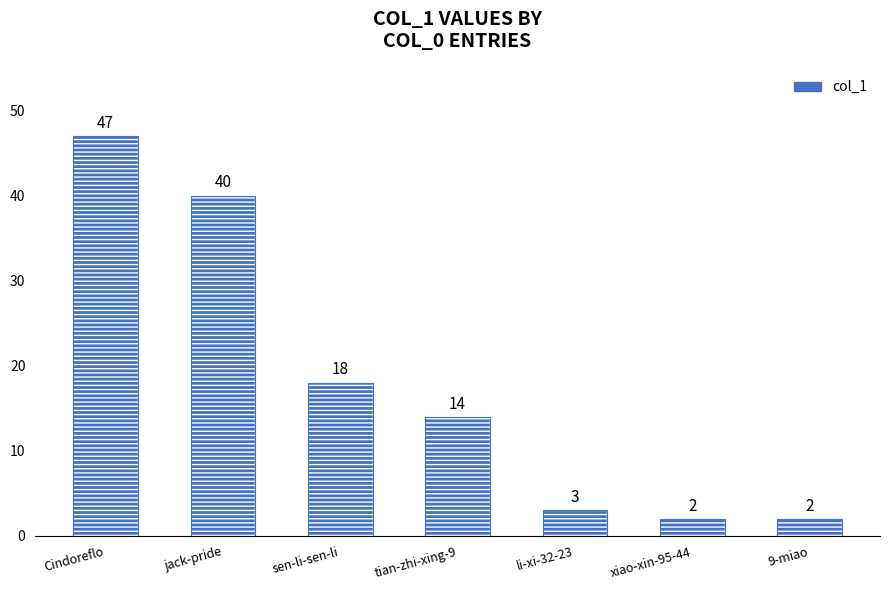

What is the change in value from tian-zhi-xing-9 to xiao-xin-95-44?

-12